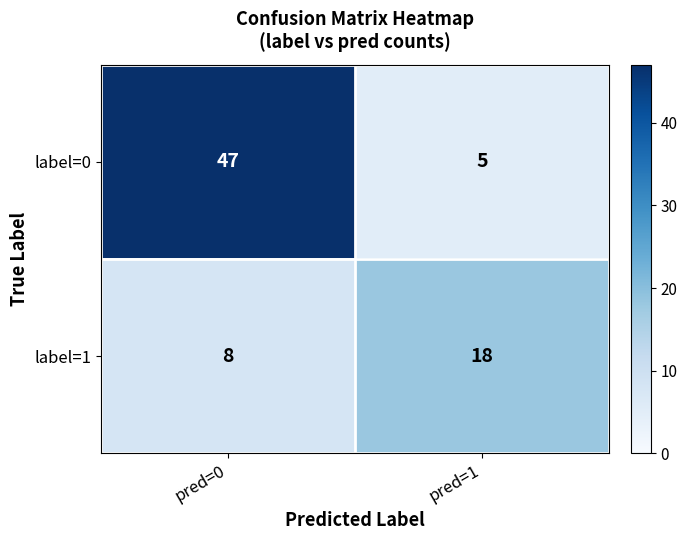

Reading right to left, list all the values displayed in this chart.

label=0: pred=1=5	pred=0=47
label=1: pred=1=18	pred=0=8